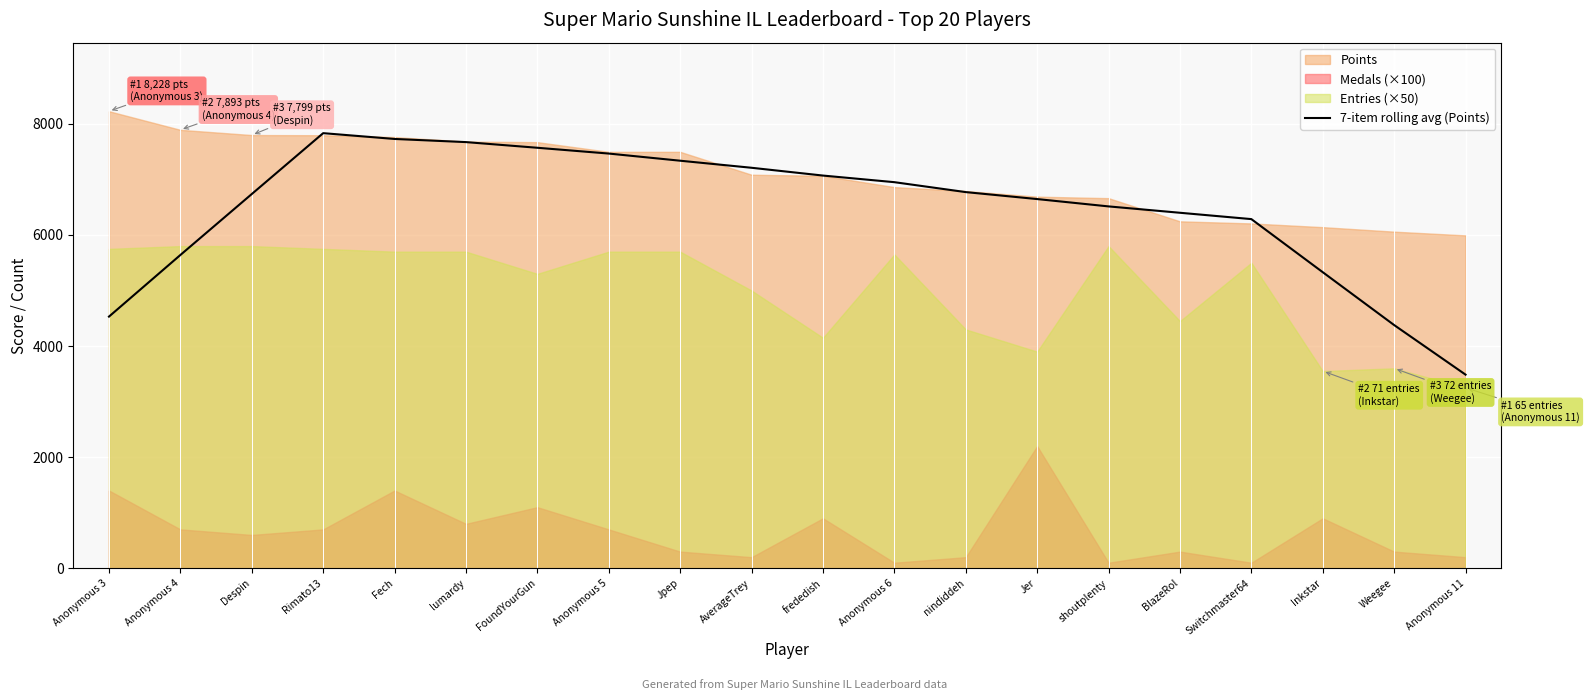

What value does the data have at frededish?

7069.9